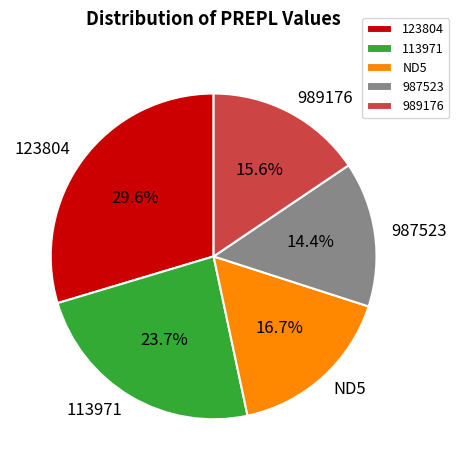

To the nearest percent, what is the combined percentage of 123804 and 113971?

53%